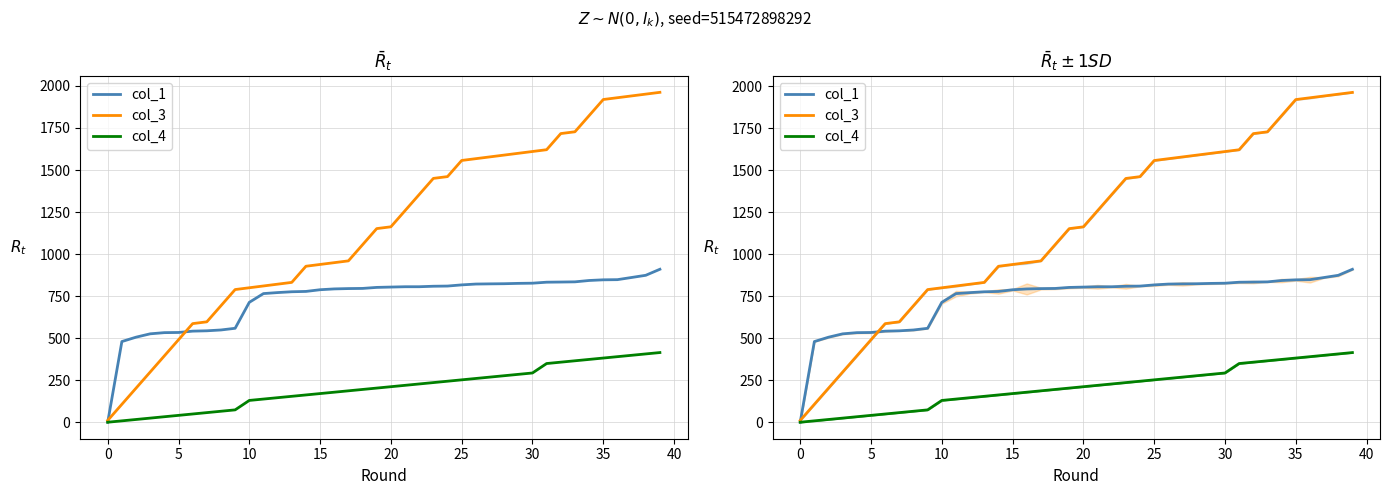

What is the sum of the col_1 values at 25 and 30?

1643.6